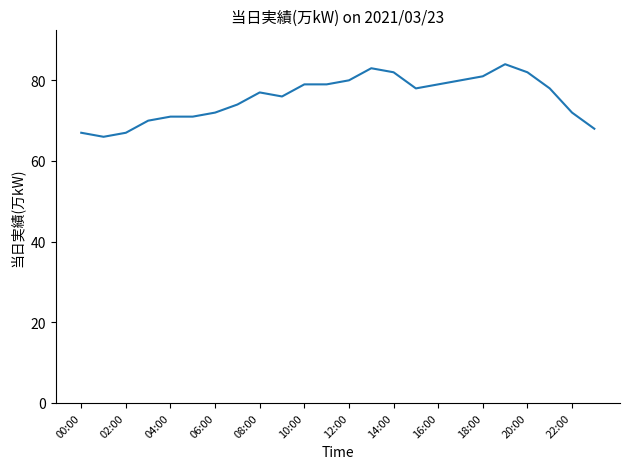

What is the difference between the maximum and minimum values?

18